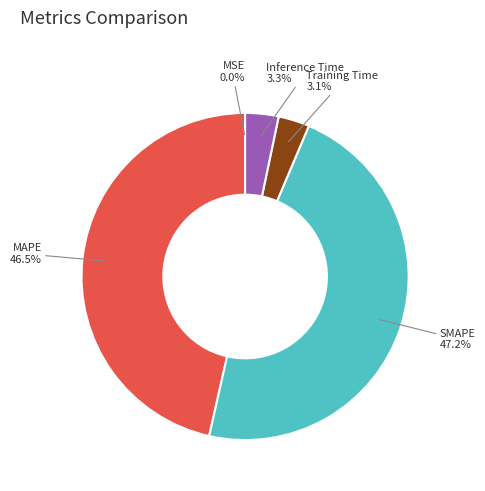

What is the largest slice in the pie chart?

SMAPE